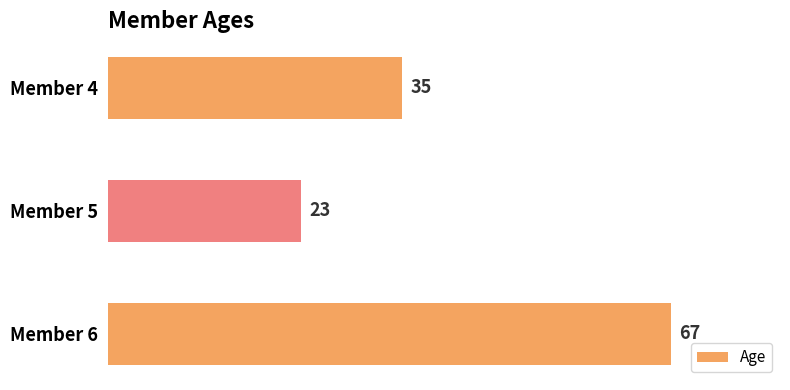

Rank the categories by value from lowest to highest.

Member 5, Member 4, Member 6